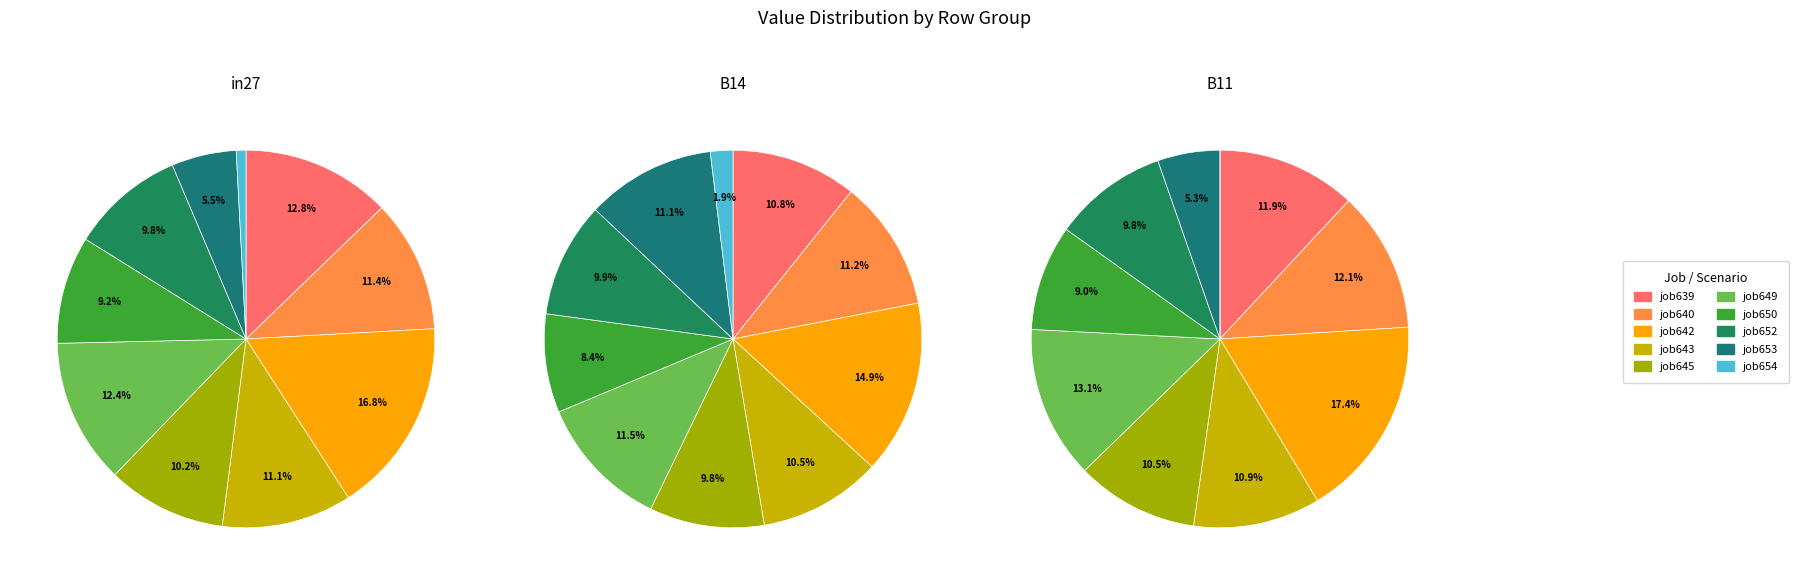

To the nearest percent, what percentage of the pie is job639_scenario0_1348?

12%